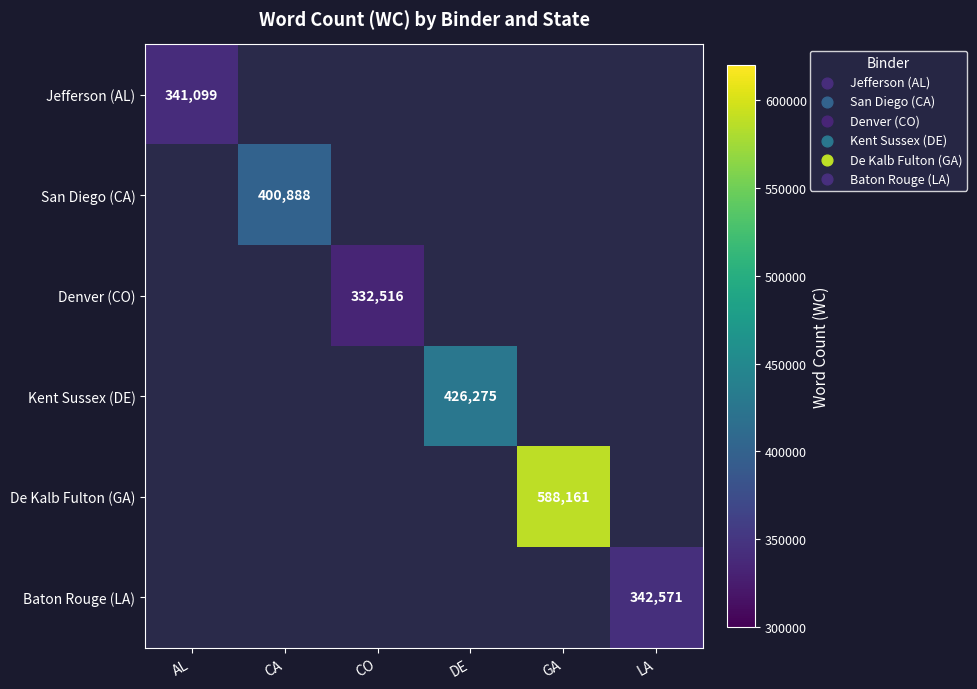

At how many categories does at least one series exceed 368747?

3